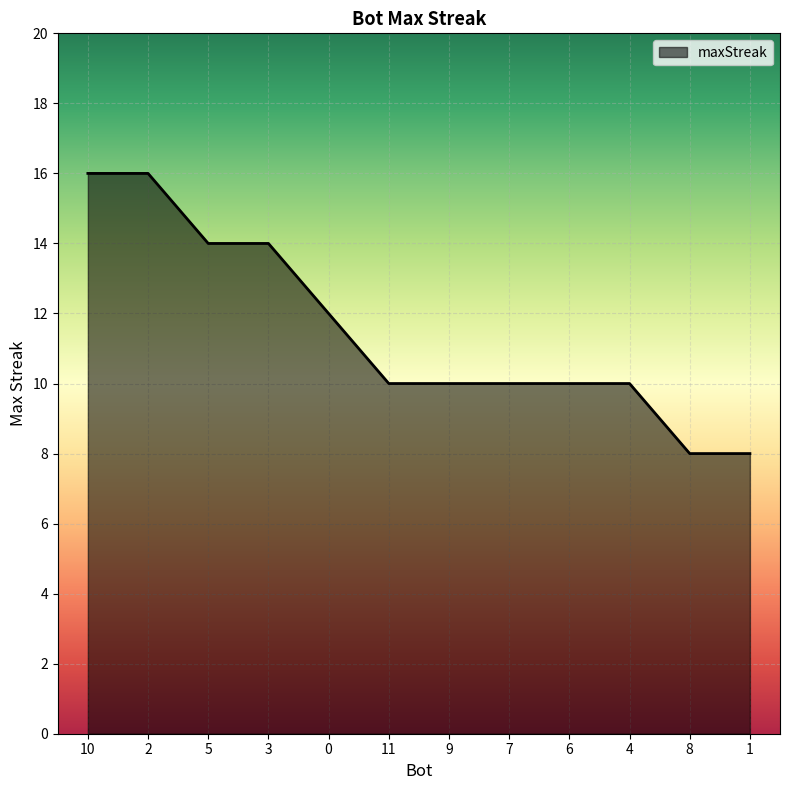

How many values are between 10 and 14?

8